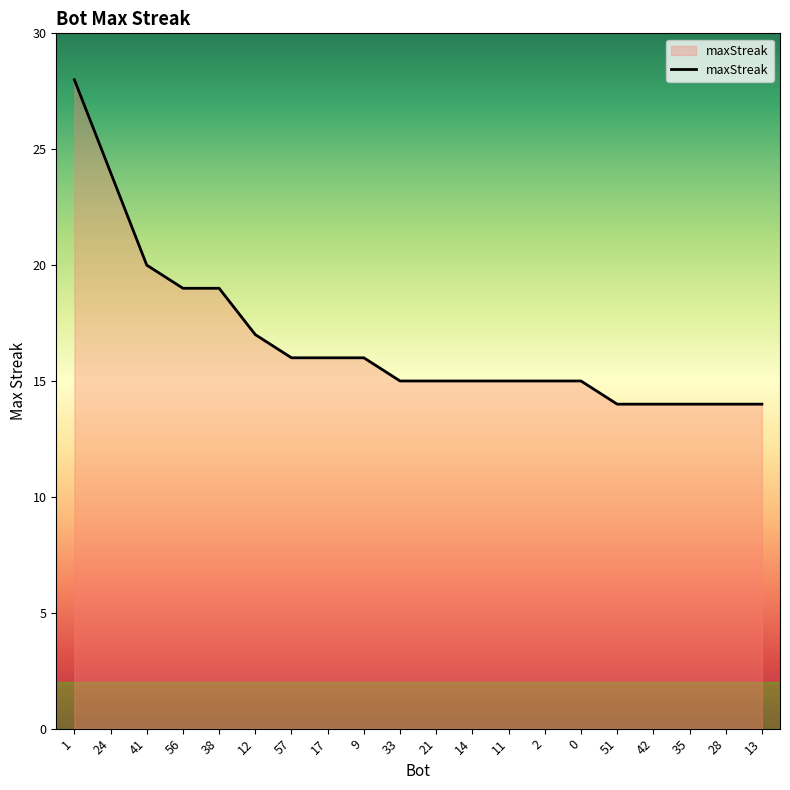

Reading left to right, transcribe all the data shown in this chart.

28	24	20	19	19	17	16	16	16	15	15	15	15	15	15	14	14	14	14	14